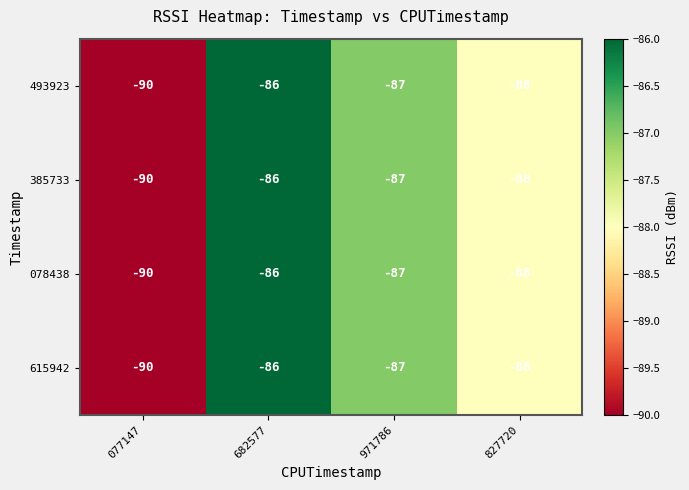

What is the total value across all series at 682577?

-344